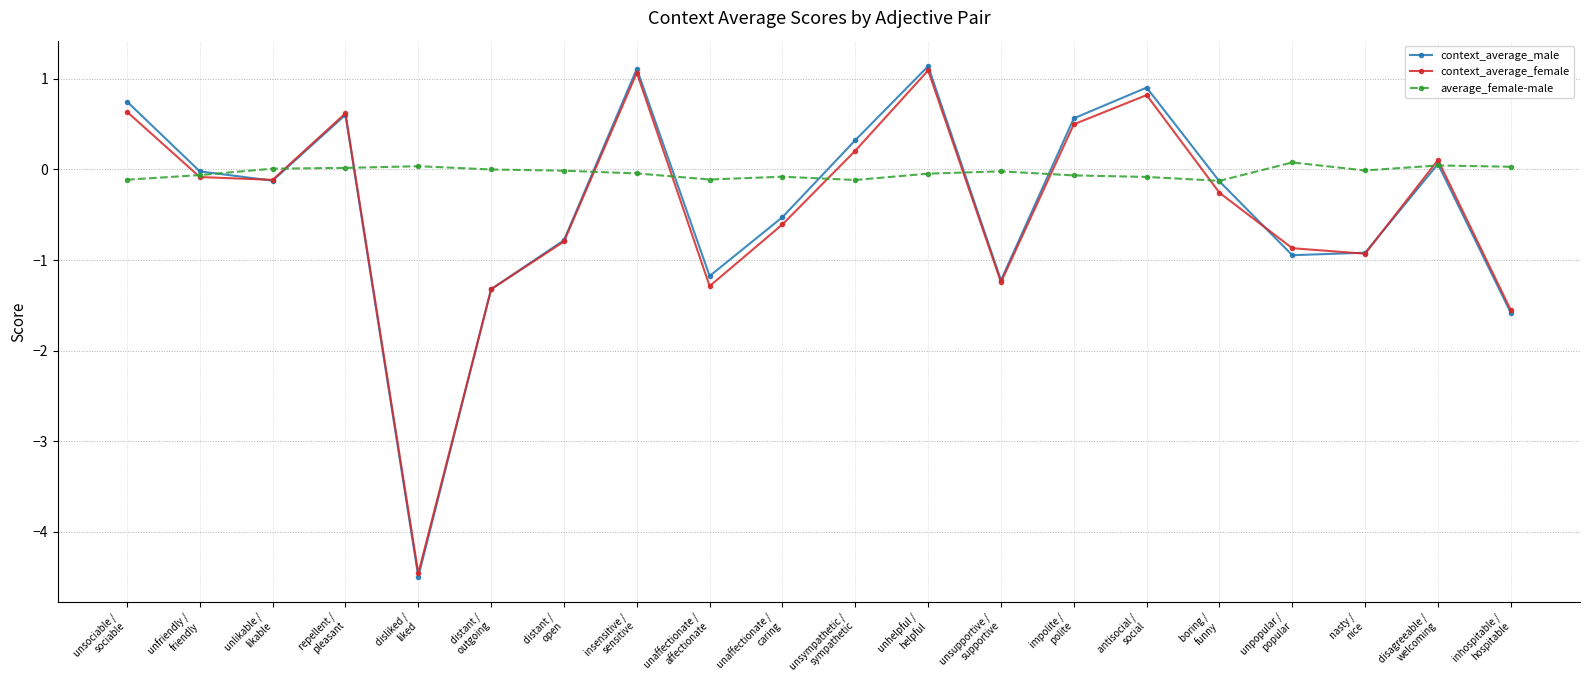

What is the total value across all series at unsupportive /
supportive?

-2.5